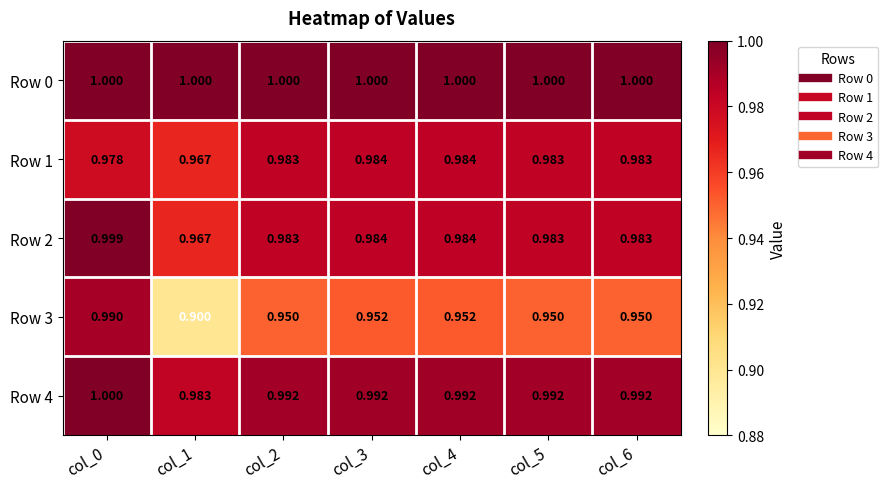

What is the greatest value displayed?

1.0